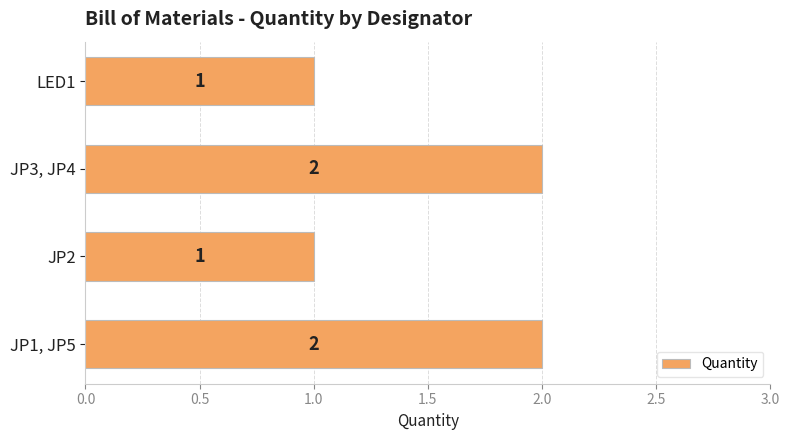

Count the values in the range 1 to 2.

4